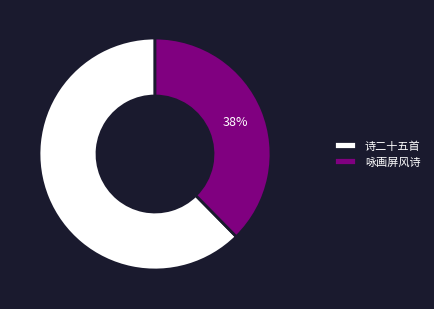

Which has a higher value, 诗二十五首 or 咏画屏风诗?

诗二十五首